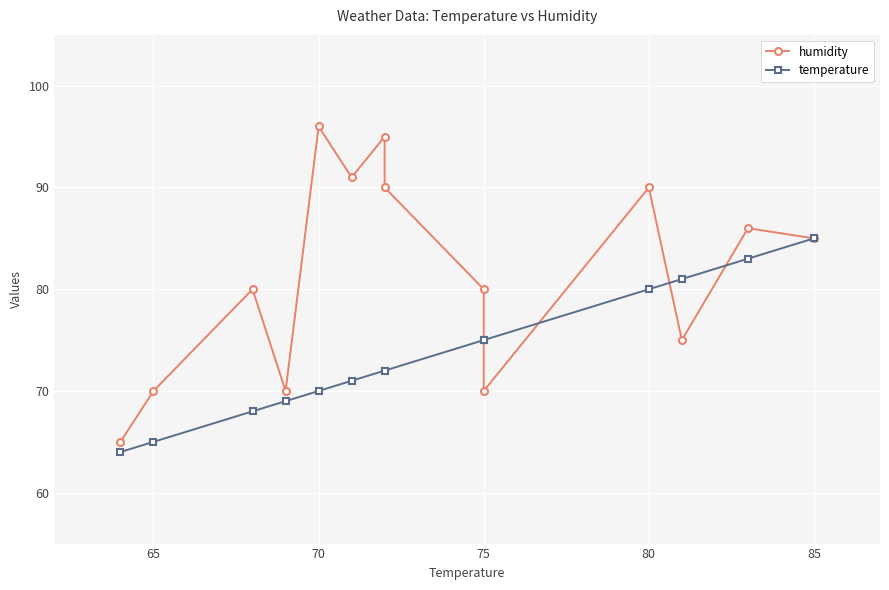

List the series in order of their overall mean, lowest first.

temperature, humidity